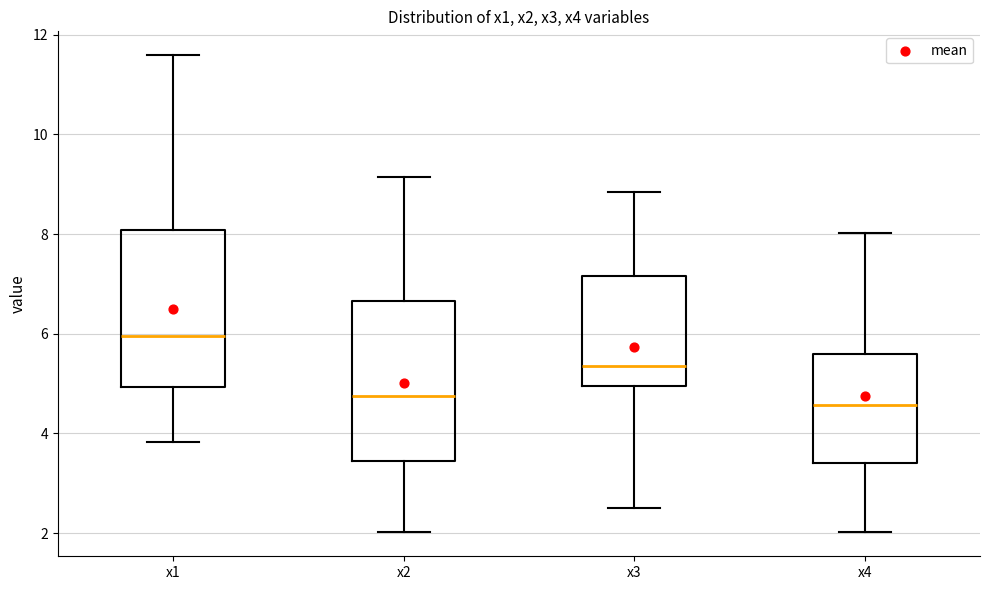

Which box has the highest median line?

x1